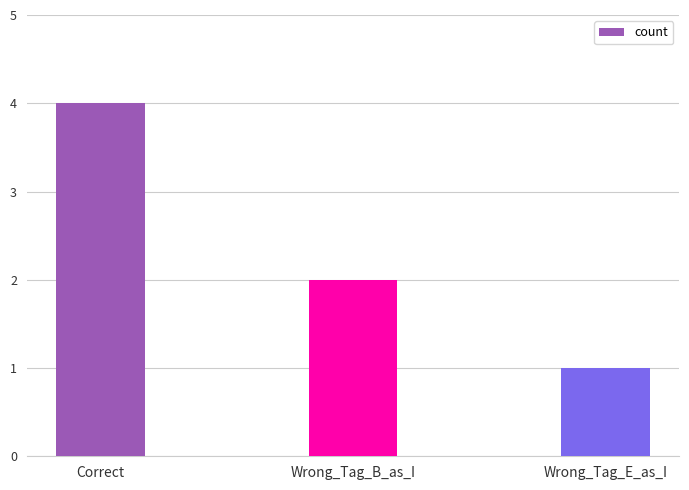

Reading right to left, list all the values displayed in this chart.

1	2	4